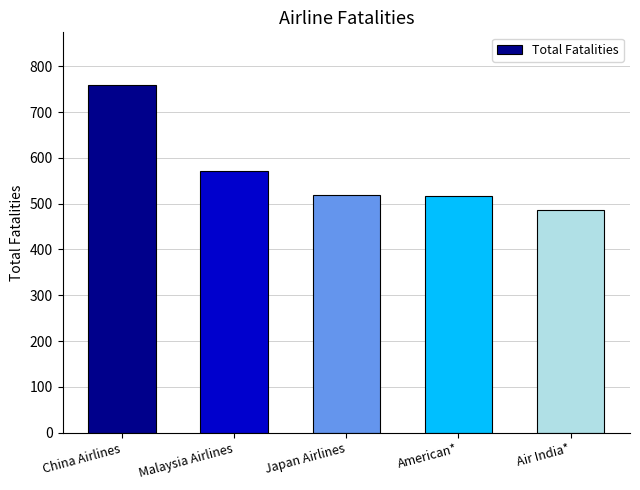

At which category does the chart reach its minimum across all series?

Air India*